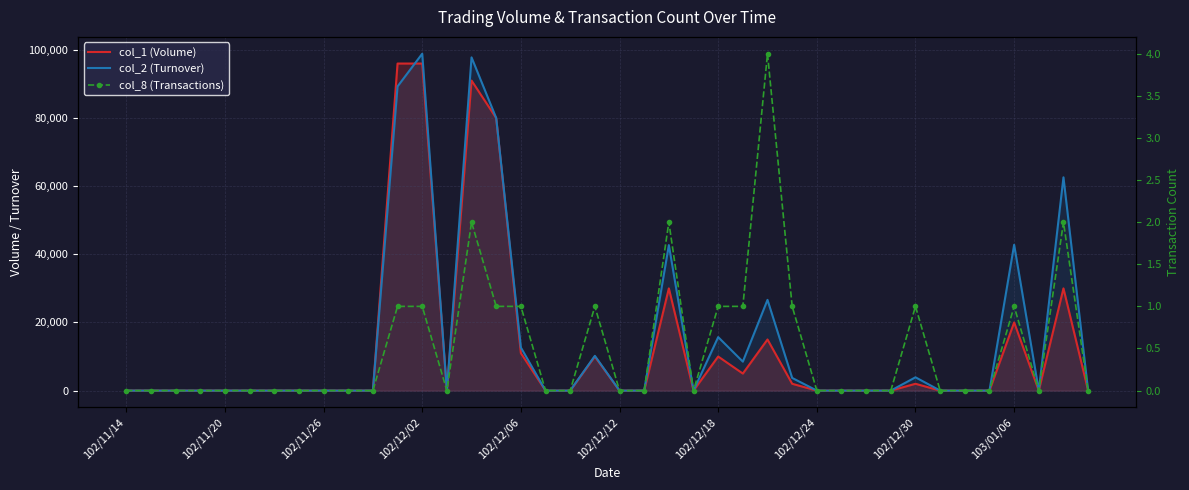

Count the number of data series in this chart.

3